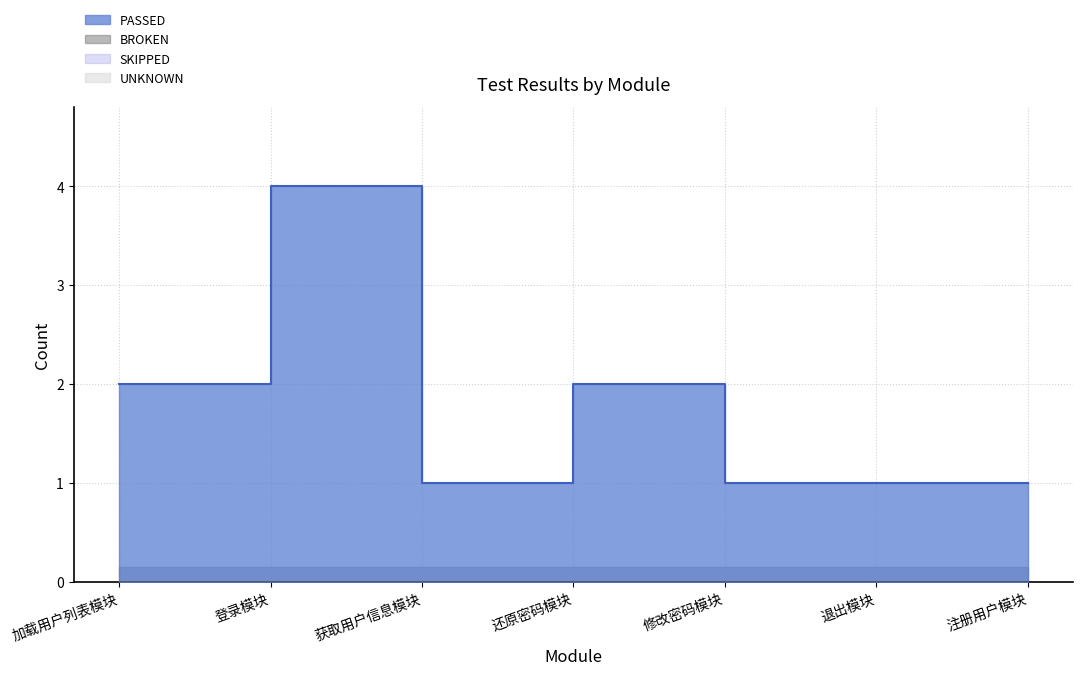

Reading left to right, what are all the values shown in this chart?

PASSED: 2	4	1	2	1	1	1
BROKEN: 0	0	0	0	0	0	0
SKIPPED: 0	0	0	0	0	0	0
UNKNOWN: 0	0	0	0	0	0	0